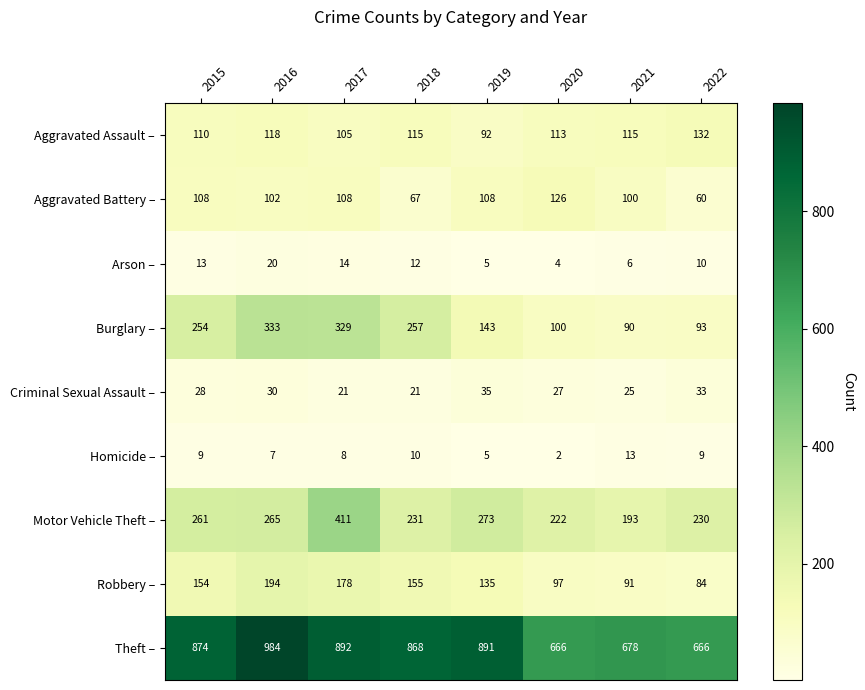

At which category does the chart reach its peak across all series?

2016